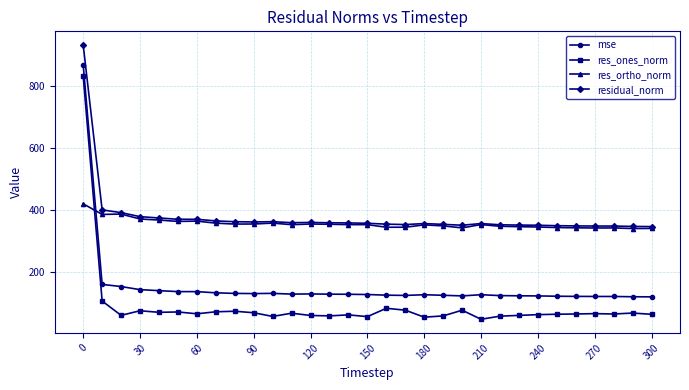

True or false: mse and residual_norm intersect in this chart.

False